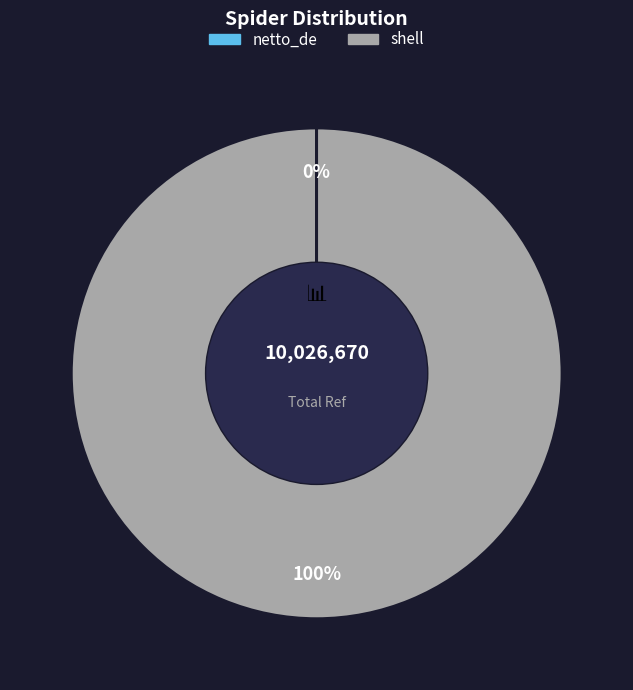

Which slice is the largest?

shell